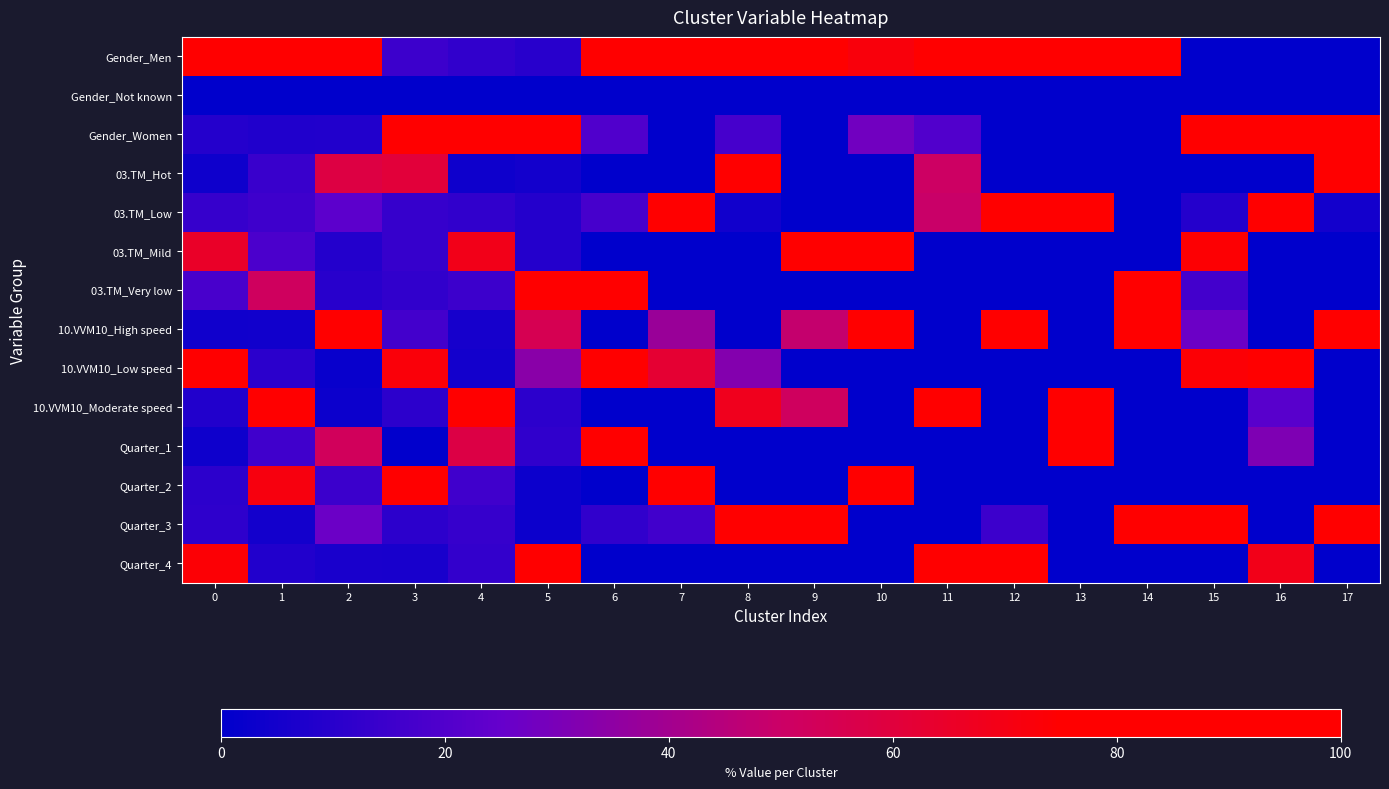

Reading left to right, list all the values displayed in this chart.

Gender_Men: 0=90.9	1=91.9	2=91.3	3=14.9	4=12.2	5=9.8	6=80.4	7=100.0	8=82.5	9=100.0	10=72.2	11=80.1	12=100.0	13=100.0	14=100.0	15=0.0	16=0.0	17=0.0
Gender_Not known: 0=0.0	1=0.0	2=0.1	3=0.0	4=0.0	5=0.0	6=0.0	7=0.0	8=0.0	9=0.0	10=0.0	11=0.0	12=0.0	13=0.0	14=0.0	15=0.0	16=0.0	17=0.0
Gender_Women: 0=9.1	1=8.1	2=8.6	3=85.1	4=87.8	5=90.2	6=19.6	7=0.0	8=17.5	9=0.0	10=27.8	11=19.9	12=0.0	13=0.0	14=0.0	15=100.0	16=100.0	17=100.0
03.TM_Hot: 0=3.8	1=14.3	2=58.6	3=60.8	4=3.6	5=4.9	6=0.0	7=0.0	8=95.5	9=0.0	10=0.0	11=50.5	12=0.0	13=0.0	14=0.0	15=0.0	16=0.0	17=95.2
03.TM_Low: 0=13.4	1=15.4	2=22.9	3=13.5	4=12.3	5=9.1	6=17.2	7=100.0	8=4.5	9=0.0	10=0.0	11=49.5	12=100.0	13=100.0	14=0.0	15=9.2	16=100.0	17=4.8
03.TM_Mild: 0=64.9	1=18.6	2=8.6	3=13.5	4=69.1	5=9.1	6=0.0	7=0.0	8=0.0	9=100.0	10=100.0	11=0.0	12=0.0	13=0.0	14=0.0	15=74.0	16=0.0	17=0.0
03.TM_Very low: 0=17.9	1=51.7	2=9.9	3=12.2	4=15.0	5=76.9	6=82.8	7=0.0	8=0.0	9=0.0	10=0.0	11=0.0	12=0.0	13=0.0	14=100.0	15=16.7	16=0.0	17=0.0
10.VVM10_High speed: 0=3.9	1=4.6	2=94.5	3=16.5	4=5.8	5=54.9	6=0.0	7=37.9	8=0.0	9=48.4	10=100.0	11=0.0	12=100.0	13=0.0	14=100.0	15=26.3	16=0.0	17=100.0
10.VVM10_Low speed: 0=87.5	1=10.7	2=2.1	3=72.3	4=4.9	5=33.8	6=100.0	7=62.1	8=32.3	9=0.0	10=0.0	11=0.0	12=0.0	13=0.0	14=0.0	15=73.7	16=78.2	17=0.0
10.VVM10_Moderate speed: 0=8.5	1=84.7	2=3.4	3=11.2	4=89.3	5=11.3	6=0.0	7=0.0	8=67.7	9=51.6	10=0.0	11=100.0	12=0.0	13=100.0	14=0.0	15=0.0	16=21.8	17=0.0
Quarter_1: 0=3.7	1=15.8	2=52.4	3=0.8	4=58.0	5=11.8	6=87.9	7=0.0	8=0.0	9=0.0	10=0.0	11=0.0	12=0.0	13=100.0	14=0.0	15=0.0	16=31.1	17=0.0
Quarter_2: 0=11.1	1=71.1	2=14.7	3=82.2	4=15.8	5=3.3	6=0.0	7=83.9	8=0.0	9=0.0	10=100.0	11=0.0	12=0.0	13=0.0	14=0.0	15=0.0	16=0.0	17=0.0
Quarter_3: 0=11.6	1=4.7	2=26.5	3=11.1	4=13.4	5=3.3	6=12.1	7=16.1	8=100.0	9=100.0	10=0.0	11=0.0	12=15.1	13=0.0	14=100.0	15=100.0	16=0.0	17=100.0
Quarter_4: 0=73.6	1=8.4	2=6.4	3=6.0	4=12.8	5=81.7	6=0.0	7=0.0	8=0.0	9=0.0	10=0.0	11=100.0	12=84.9	13=0.0	14=0.0	15=0.0	16=68.9	17=0.0